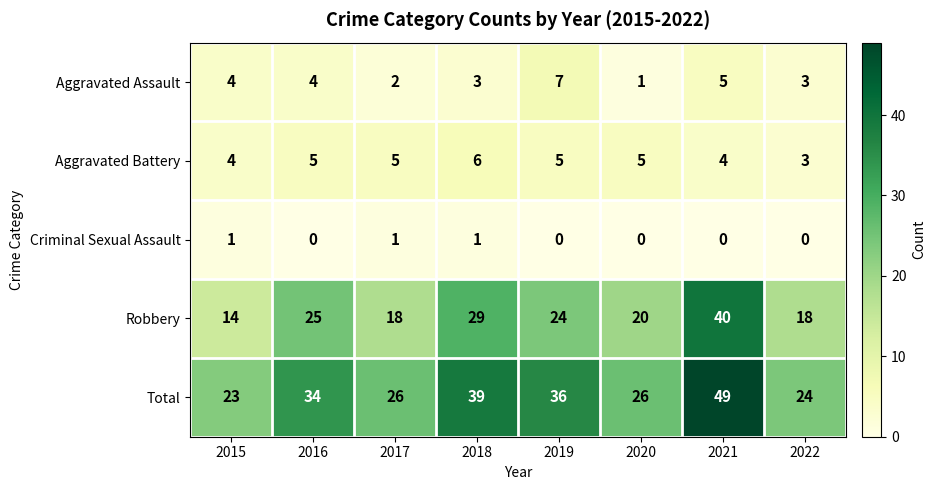

Rank the series by their maximum value, from highest to lowest.

Total, Robbery, Aggravated Assault, Aggravated Battery, Criminal Sexual Assault